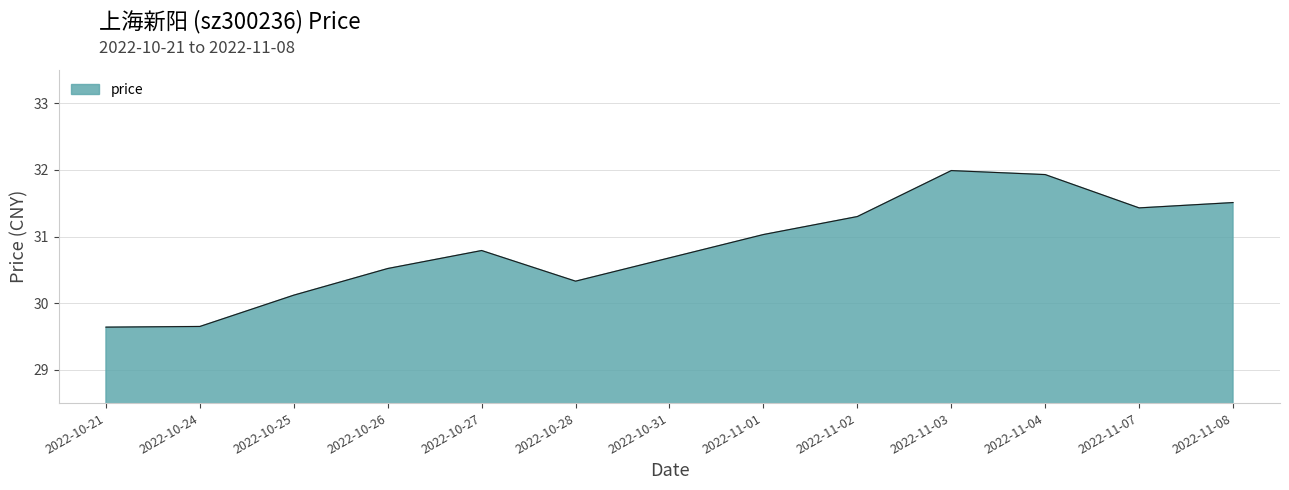

At which category does the chart reach its peak across all series?

2022-11-03